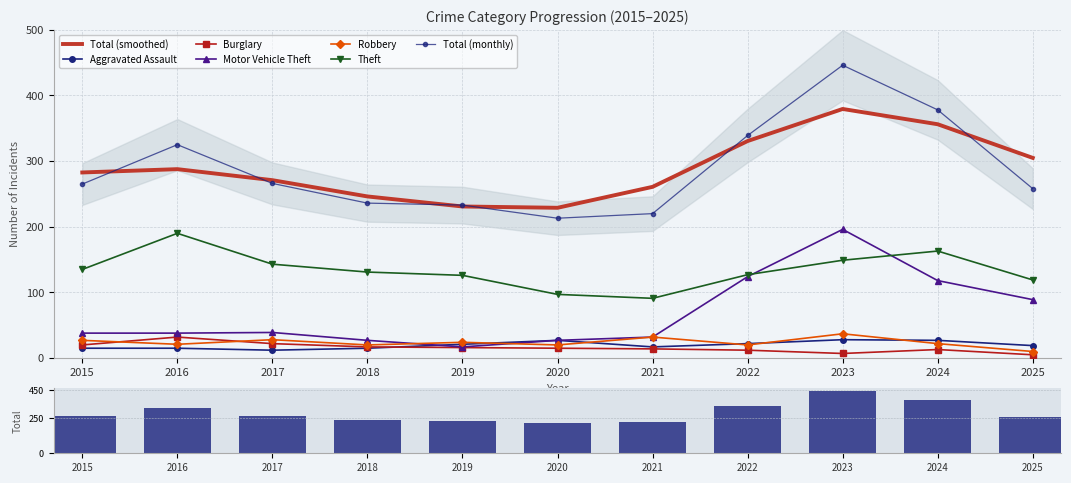

How many series are shown in this chart?

6